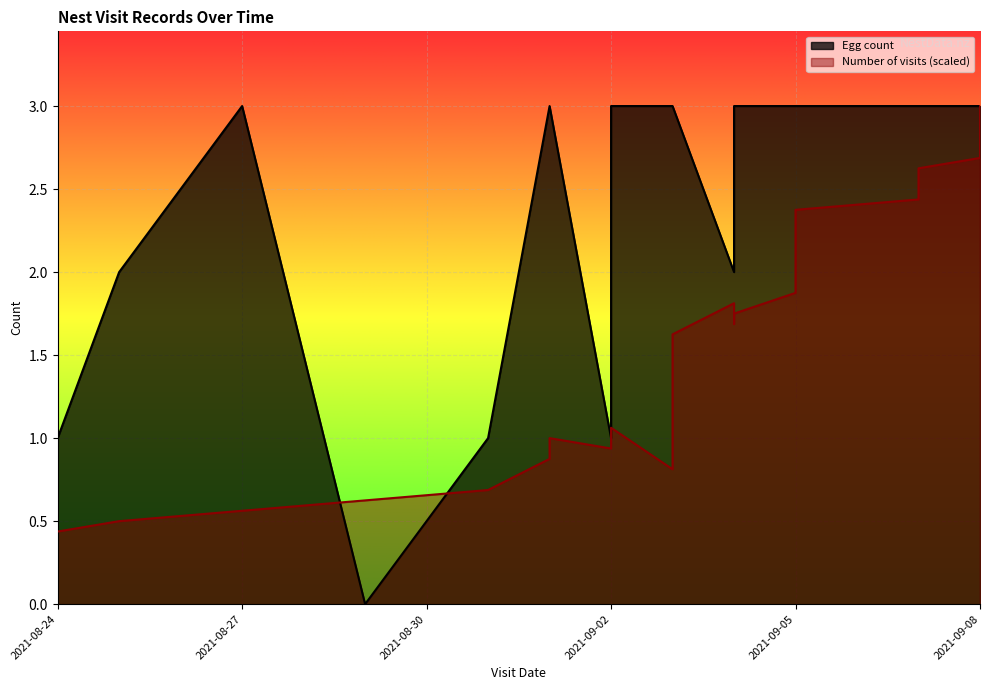

What is the label of the 33rd point from the left?

2021-09-07